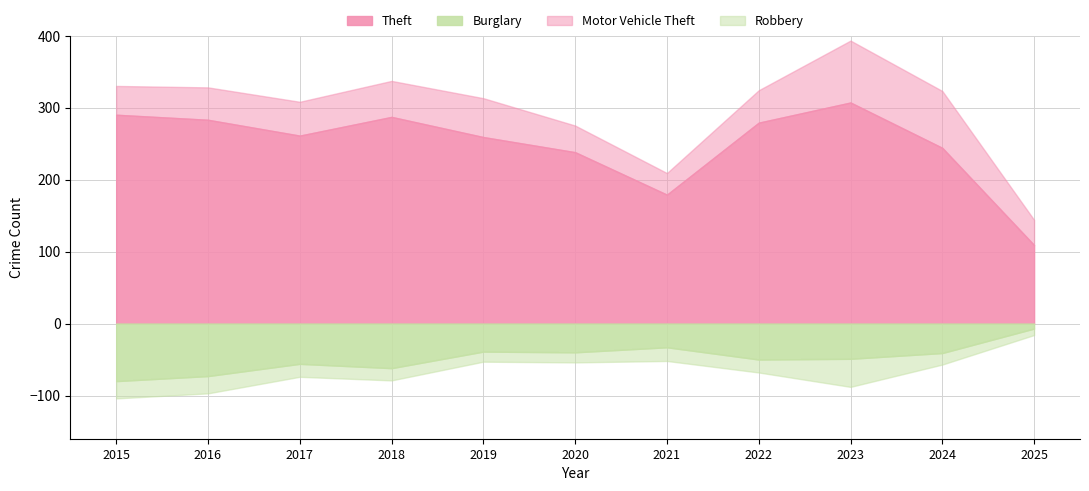

At which category is the sum across all series the highest?

2023